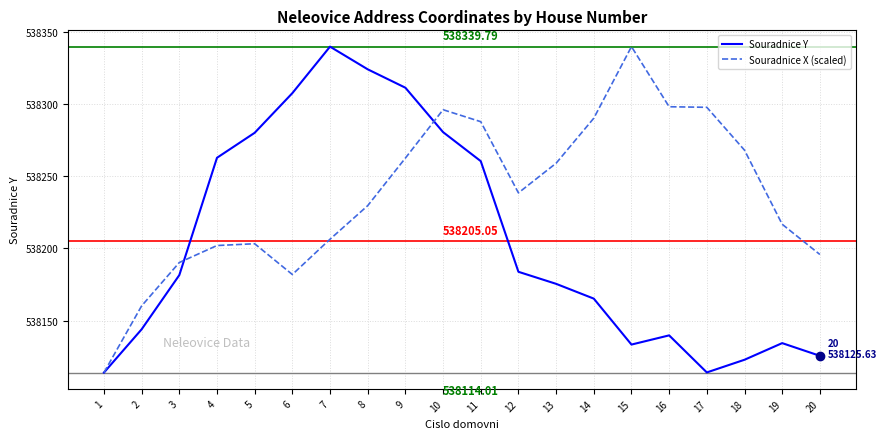

At which label is Souradnice X (scaled) closest to 538226?

8